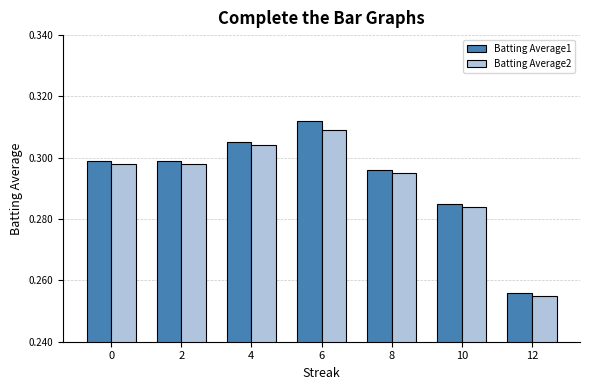

What are all the series names shown in the legend?

Batting Average1, Batting Average2